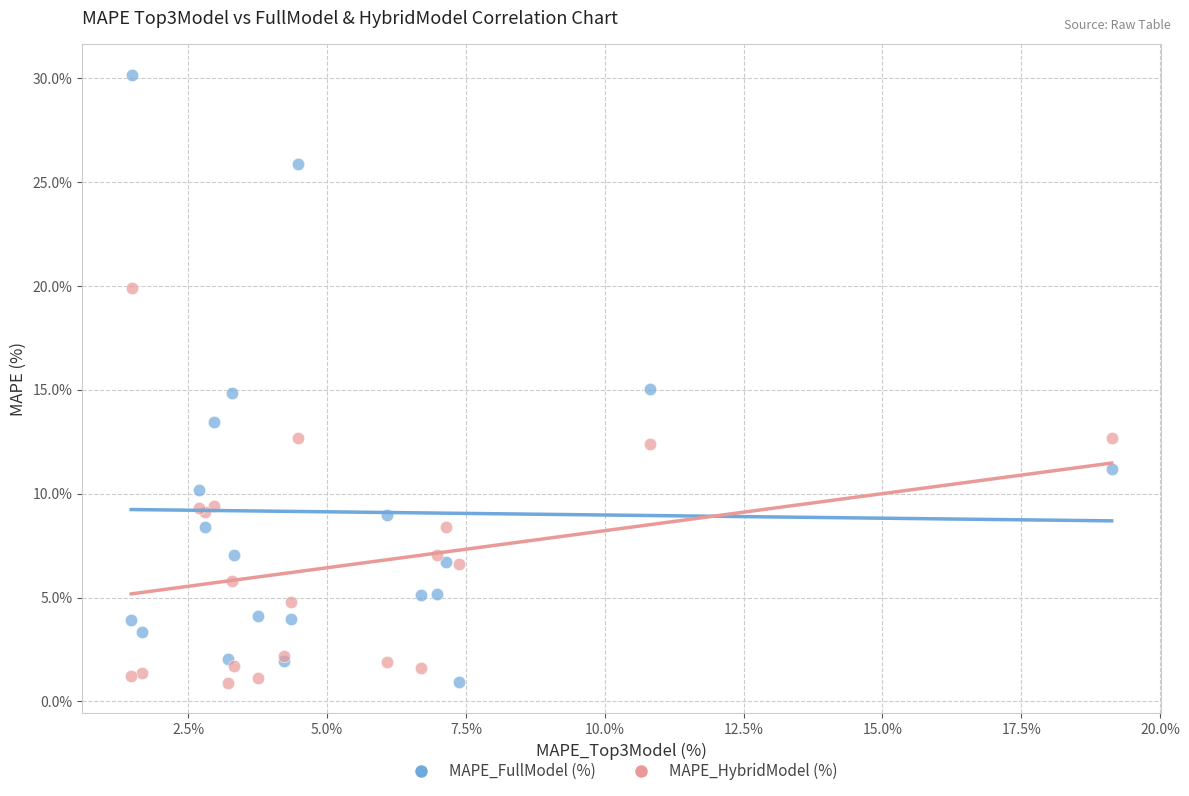

What is the X range (max minus min) for the scatter plot?

17.7